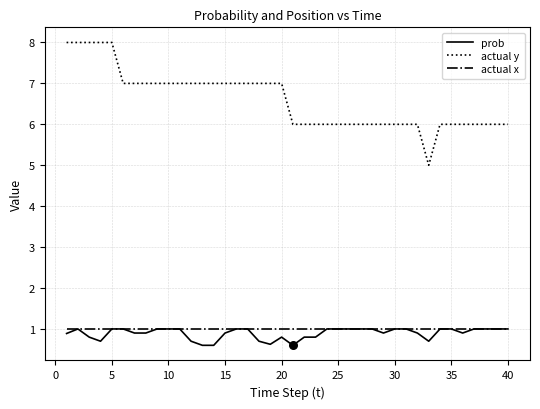

What are all the series names shown in the legend?

prob, actual y, actual x